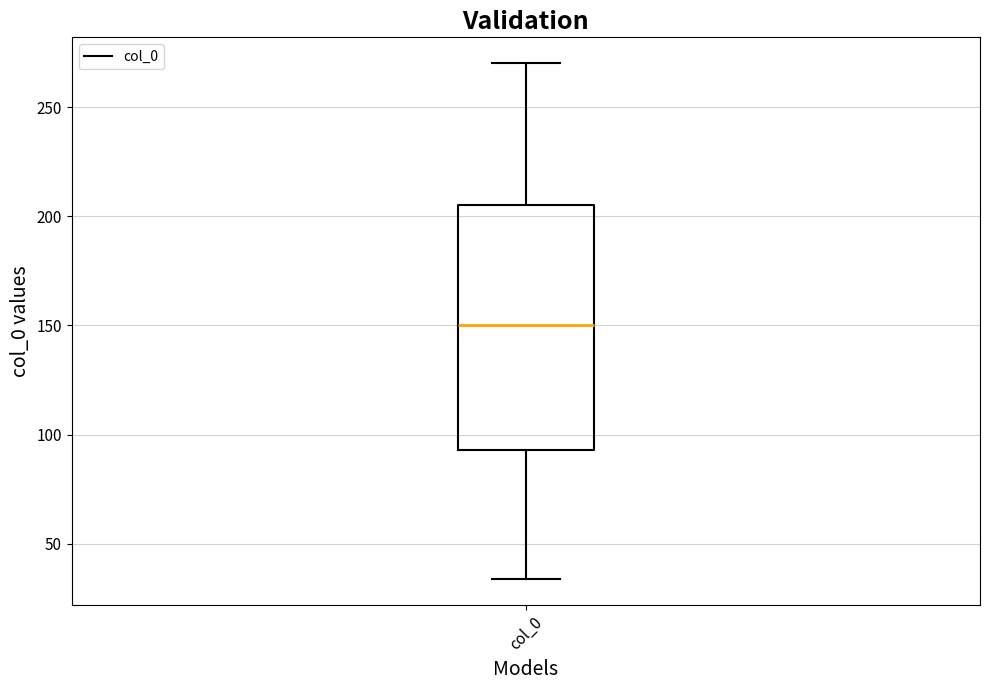

Read this box plot against the y-axis: the position of the median line, the range covered by the box, and the ends of both whiskers. The values are not printed on the chart, so give them approximately, as read against the axis.

median 150, box 95 to 205, whiskers 35 to 270